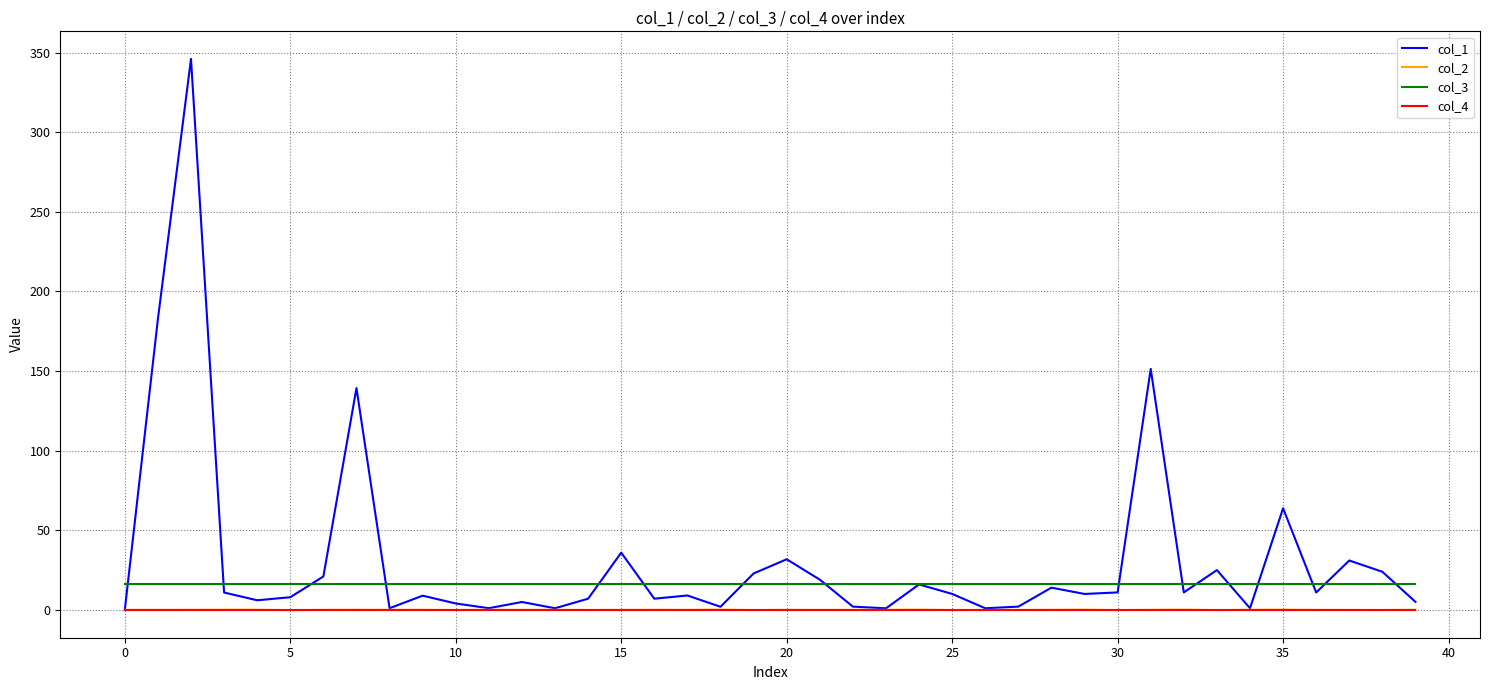

Is this an area chart (filled region under the line)?

No